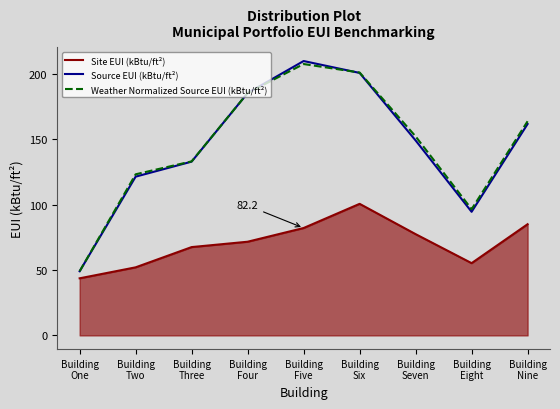

Does the chart display data point markers on the line(s)?

No